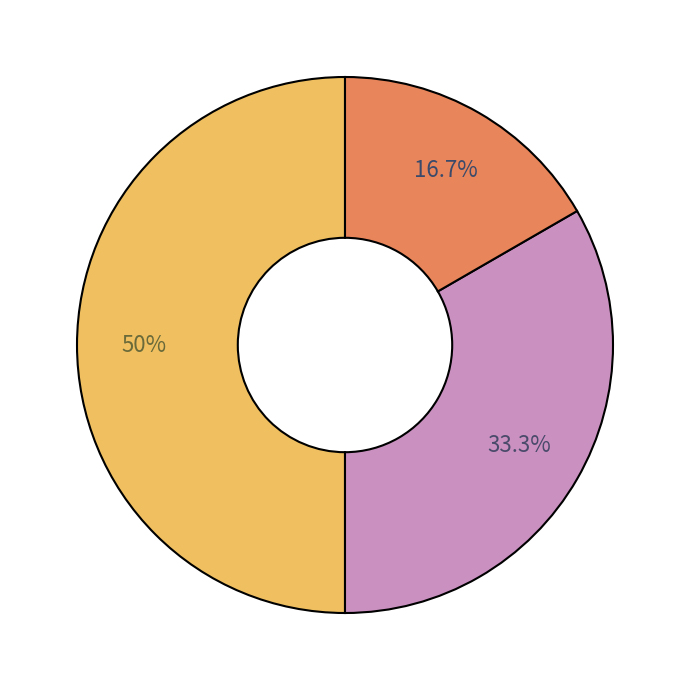

How many slices are in this pie chart?

3